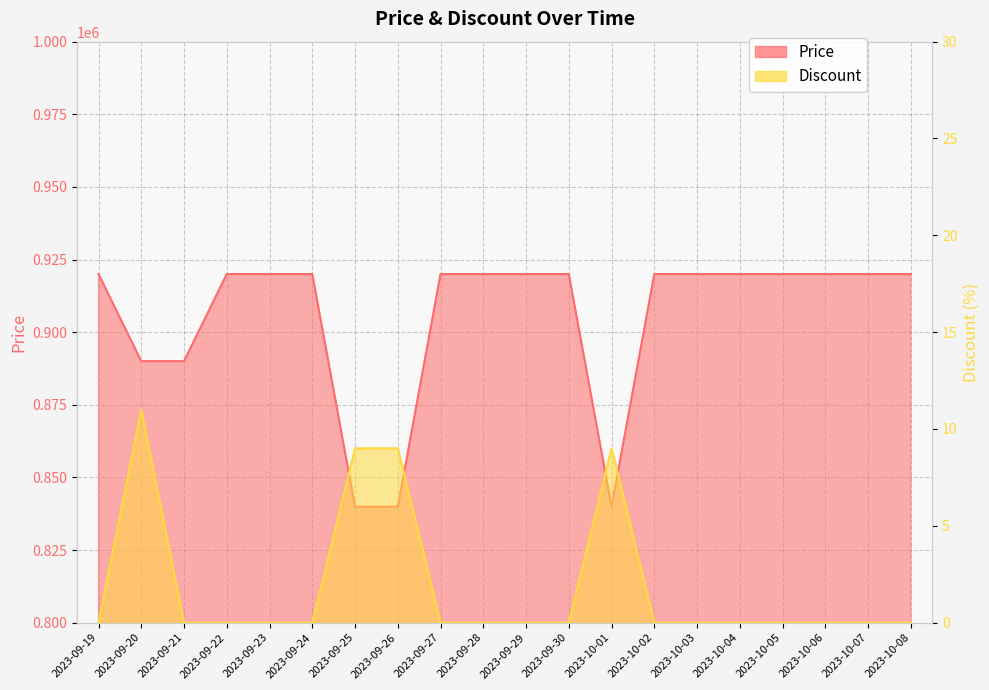

At which category does Price reach its first local valley?

2023-10-01